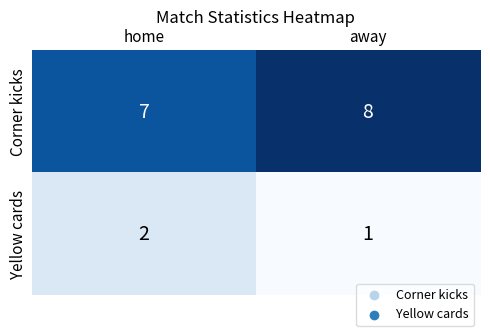

What is the sum of all Corner kicks values?

15